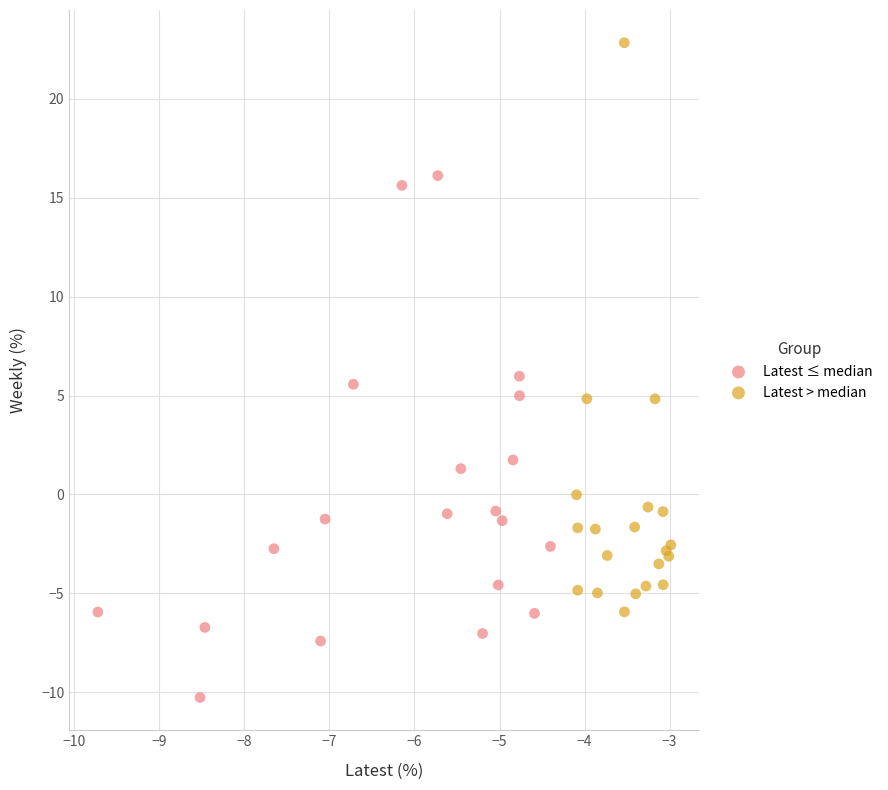

Which series reaches the maximum Y coordinate?

Latest > median